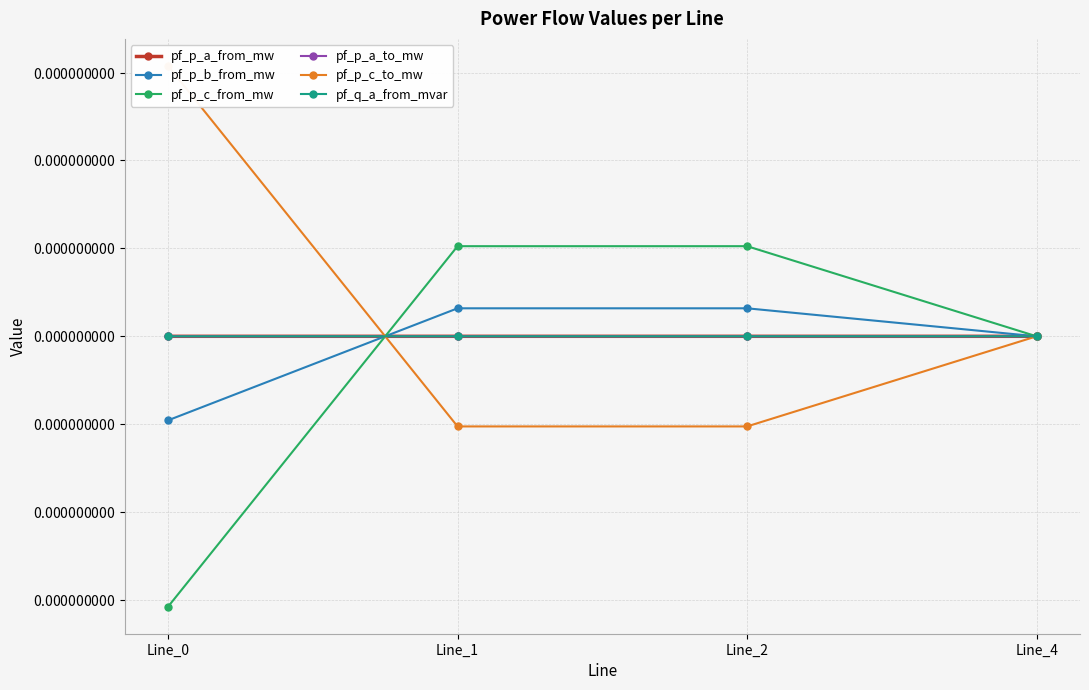

At which category does pf_q_a_from_mvar reach its first local peak?

Line_1